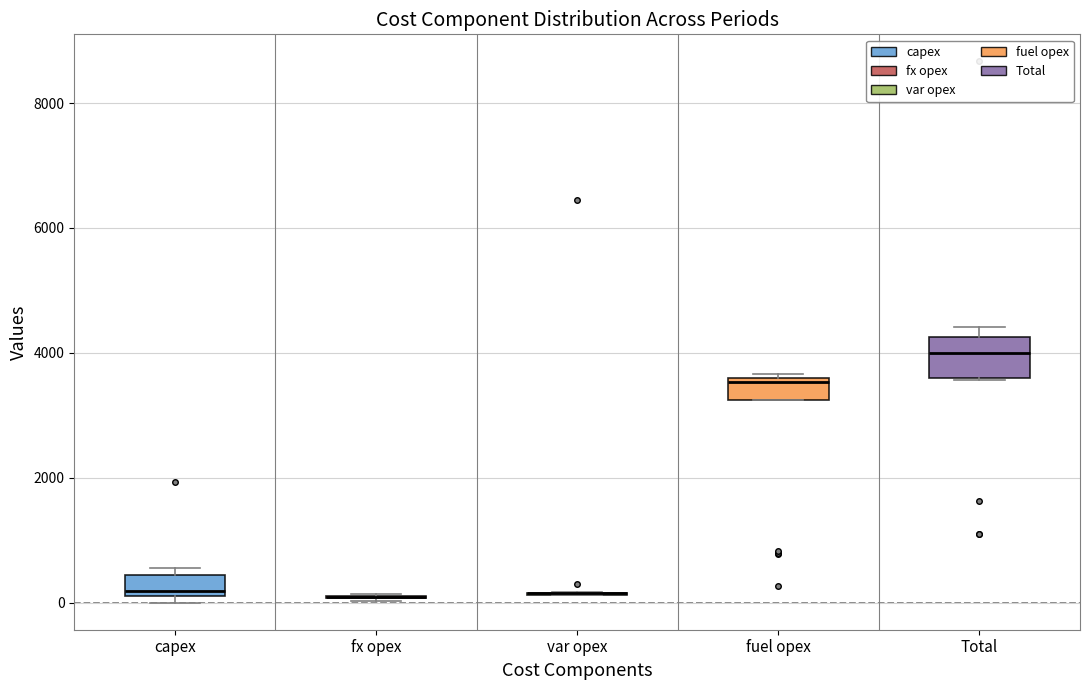

Which box is the tallest, from its lower edge to its upper edge?

Total